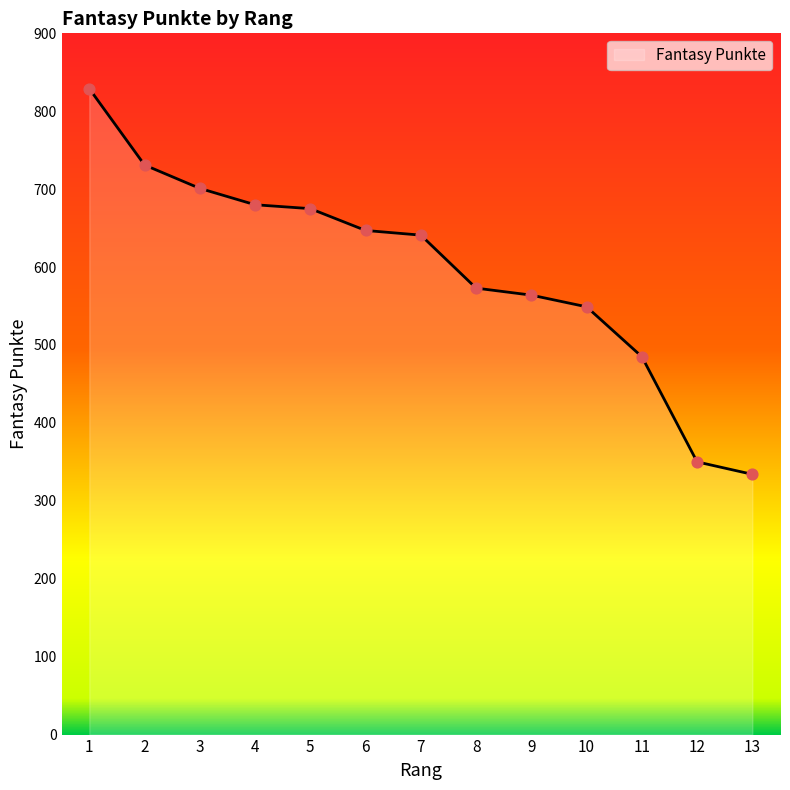

Which has a higher value, 12 or 10?

10